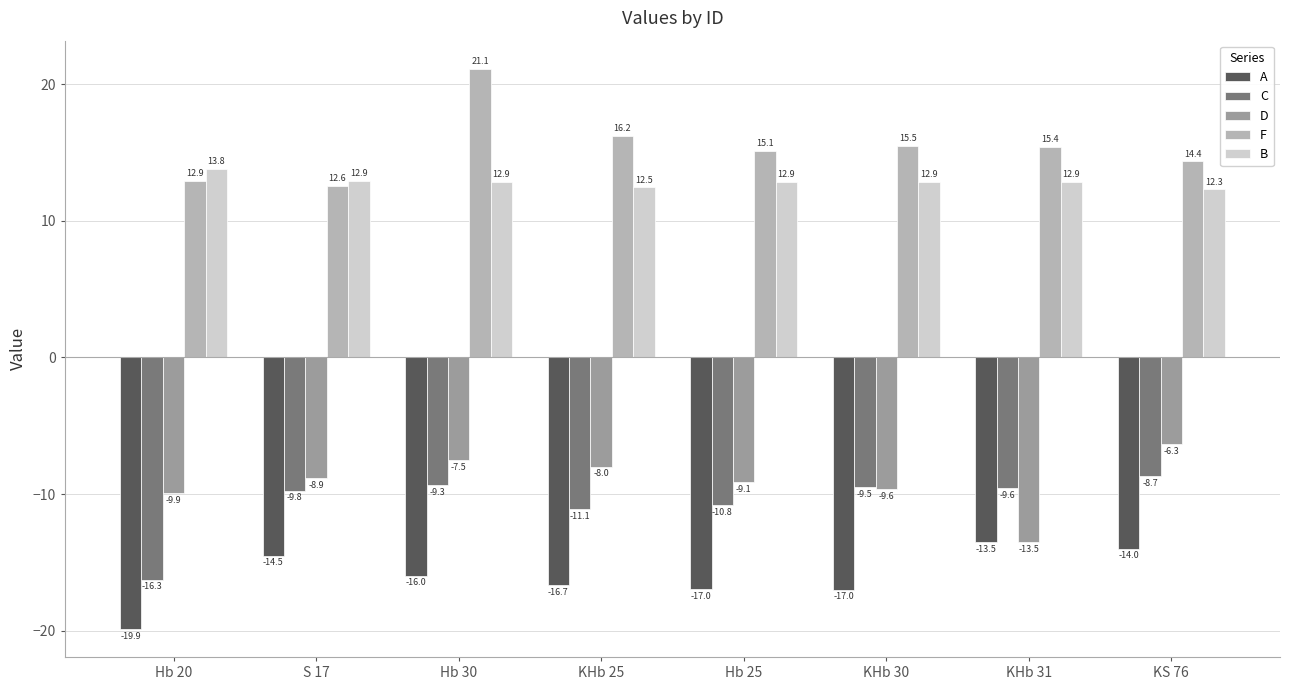

Where is F nearest to the value 16?

KHb 25